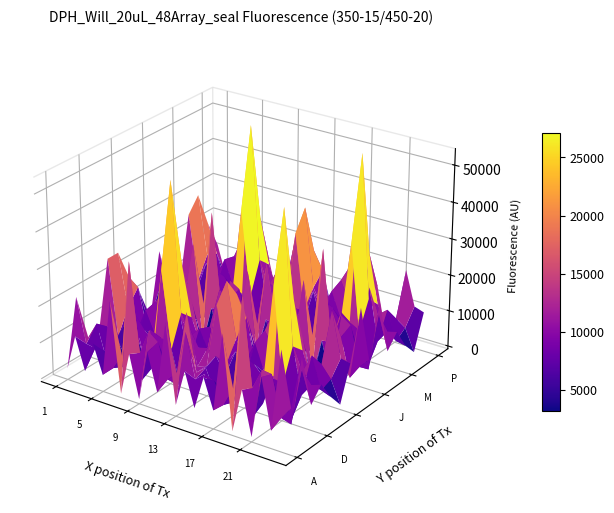

What is the difference between the E values at 22 and 19?

2556